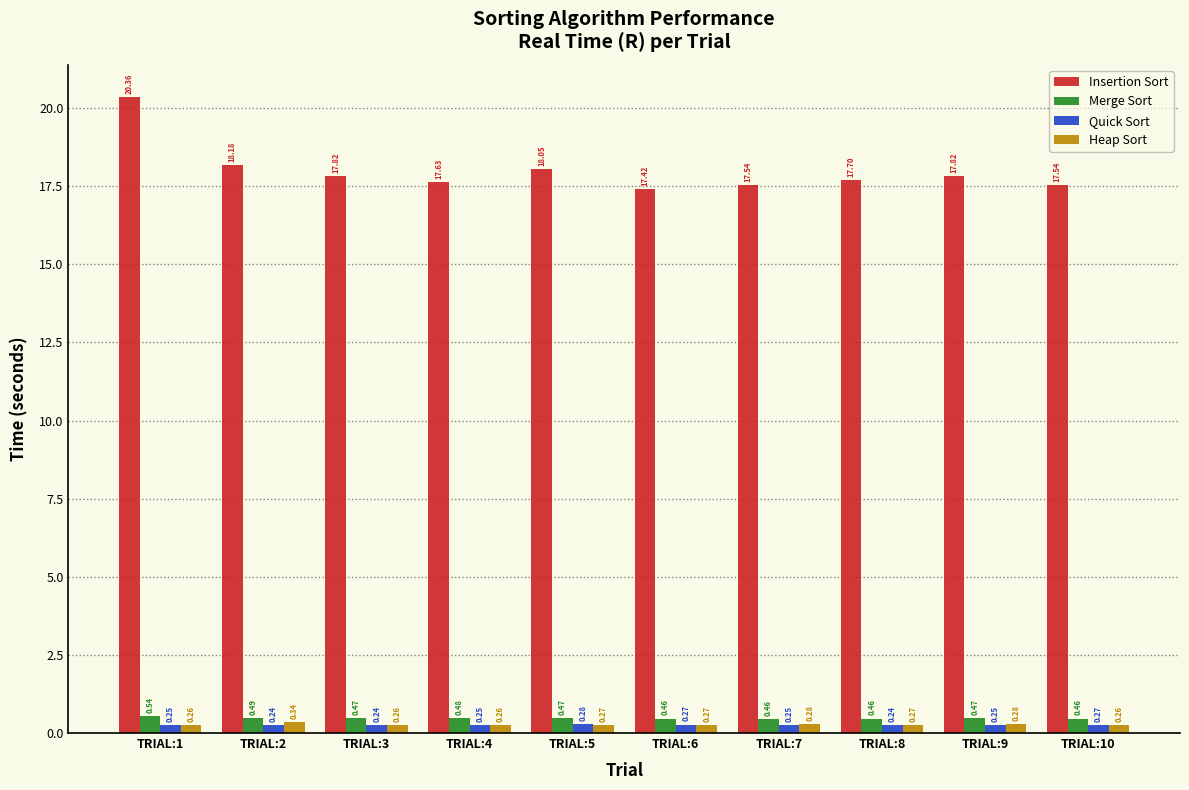

Which series changed the most between TRIAL:2 and TRIAL:4?

Insertion Sort